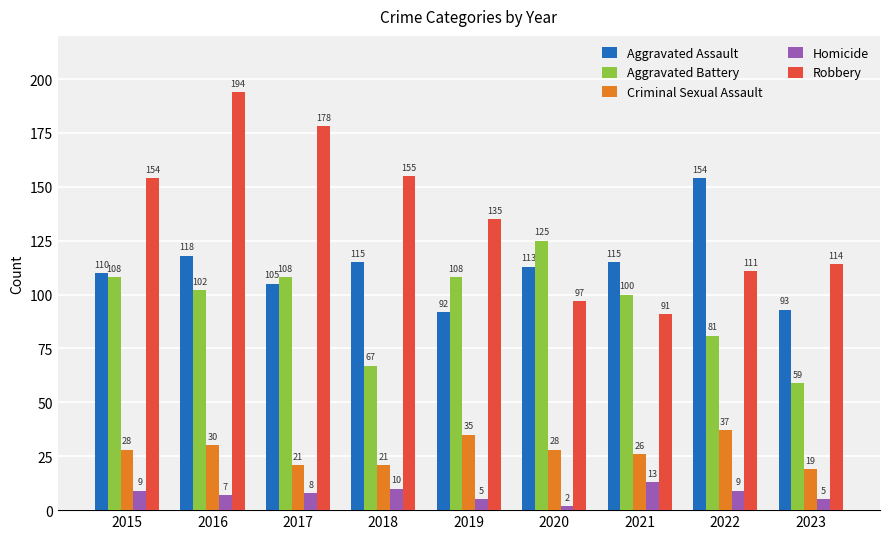

What are all the series names shown in the legend?

Aggravated Assault, Aggravated Battery, Criminal Sexual Assault, Homicide, Robbery